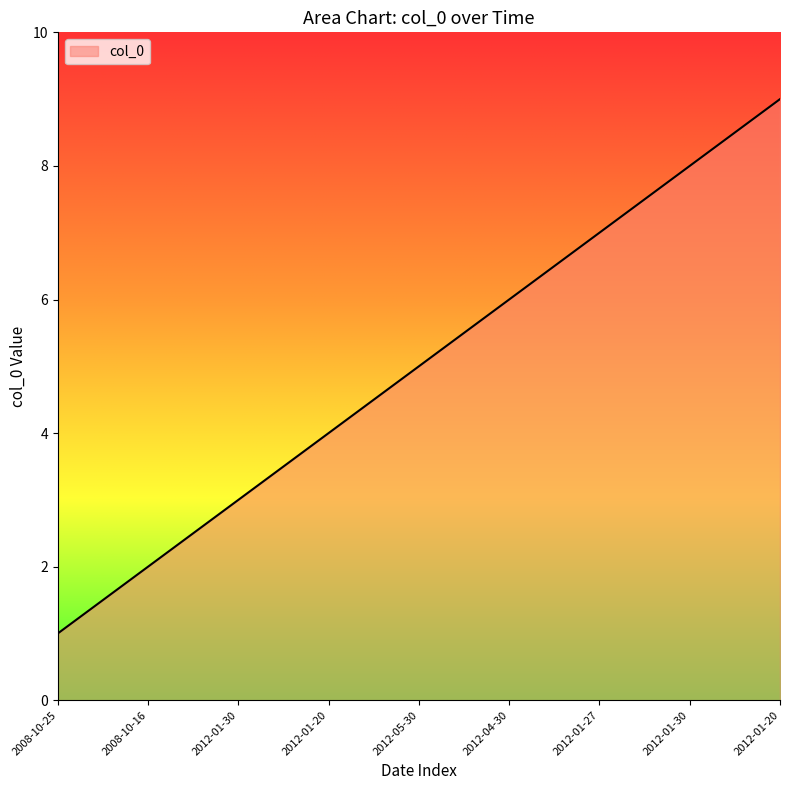

The value at 2012-01-20 is 7. True or false?

False